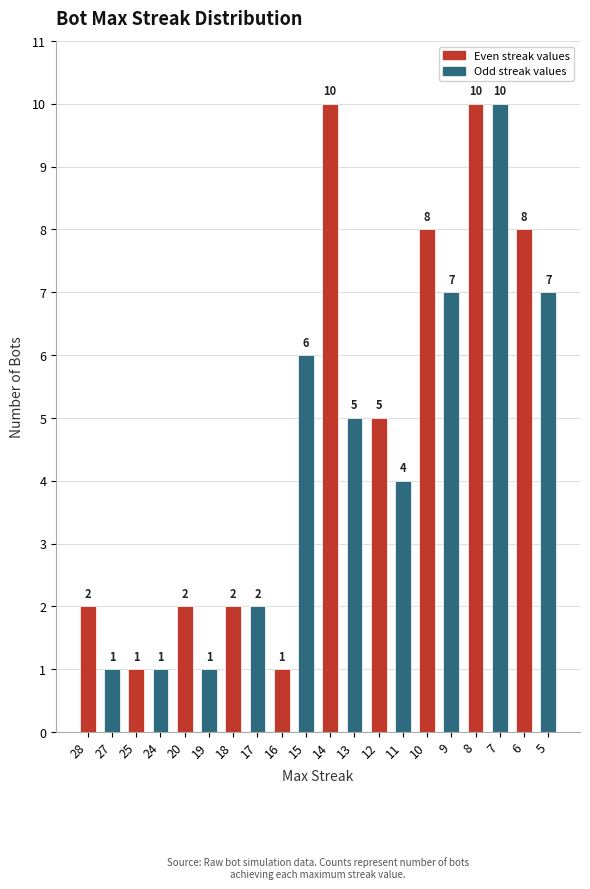

Are the bars horizontal?

No